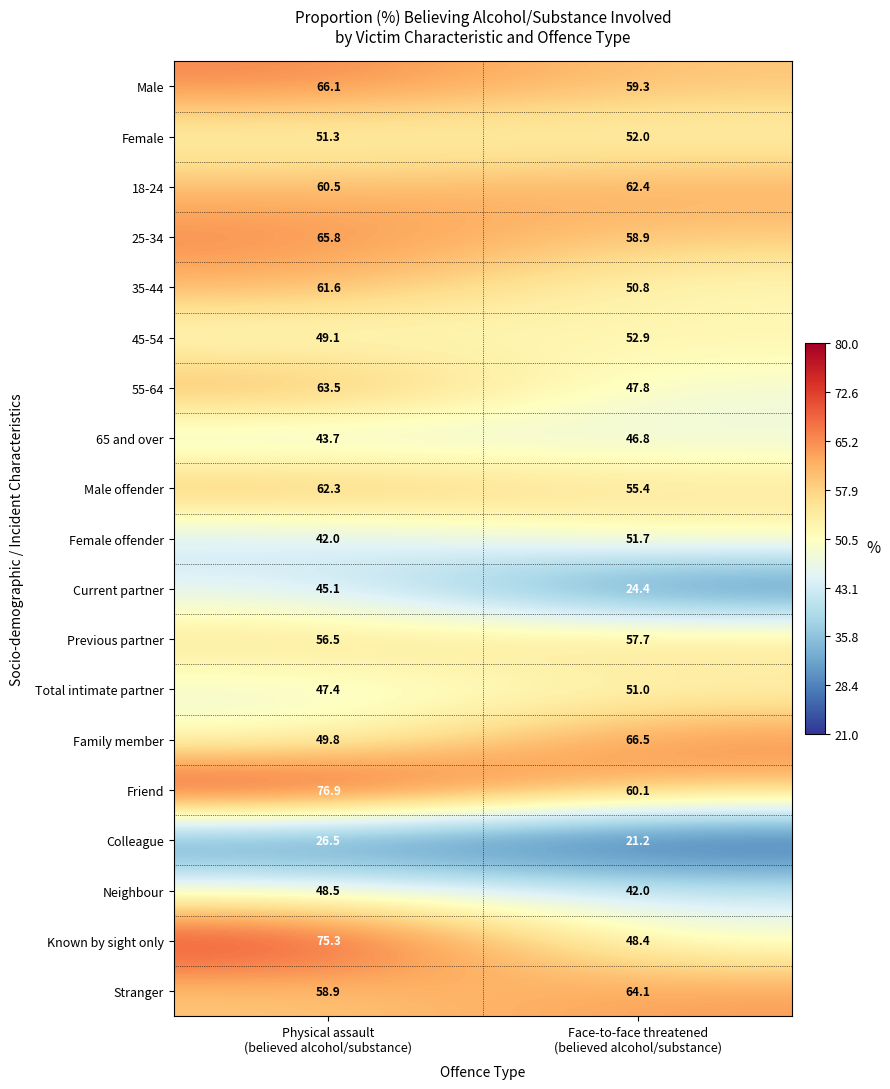

List the series in order of their peak value, highest first.

Friend, Known by sight only, Family member, Male, 25-34, Stranger, 55-64, 18-24, Male offender, 35-44, Previous partner, 45-54, Female, Female offender, Total intimate partner, Neighbour, 65 and over, Current partner, Colleague